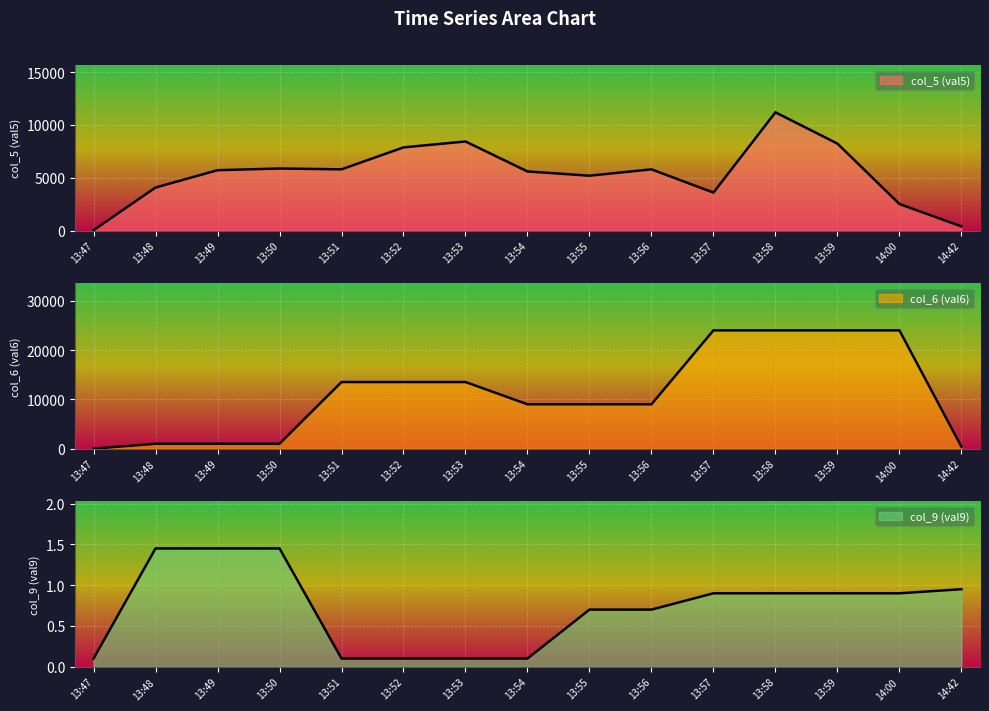

What is the sum of the col_6 (val6) values at 14:00 and 13:50?

25000.0